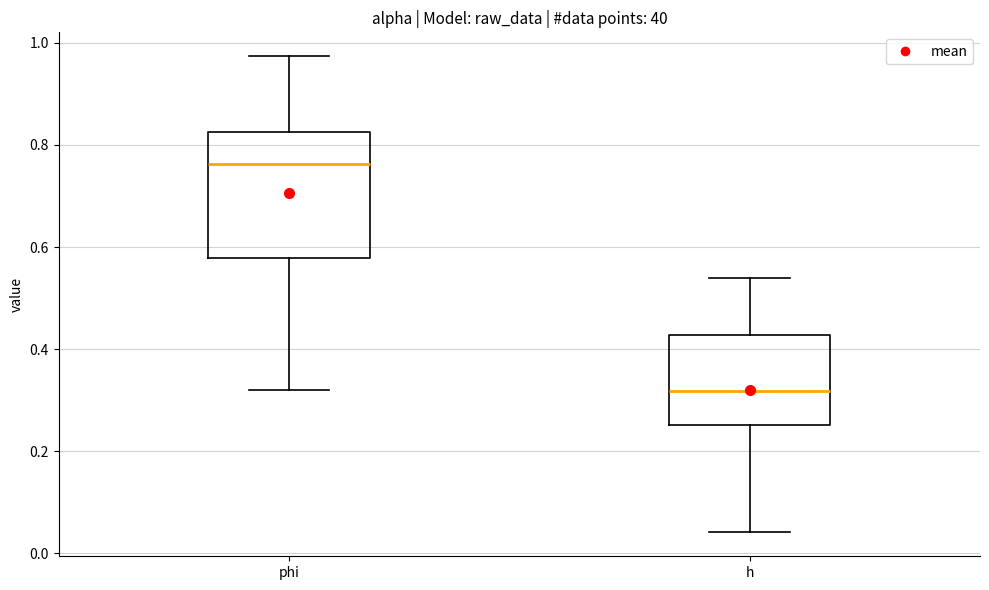

Which box's median line is the highest?

phi